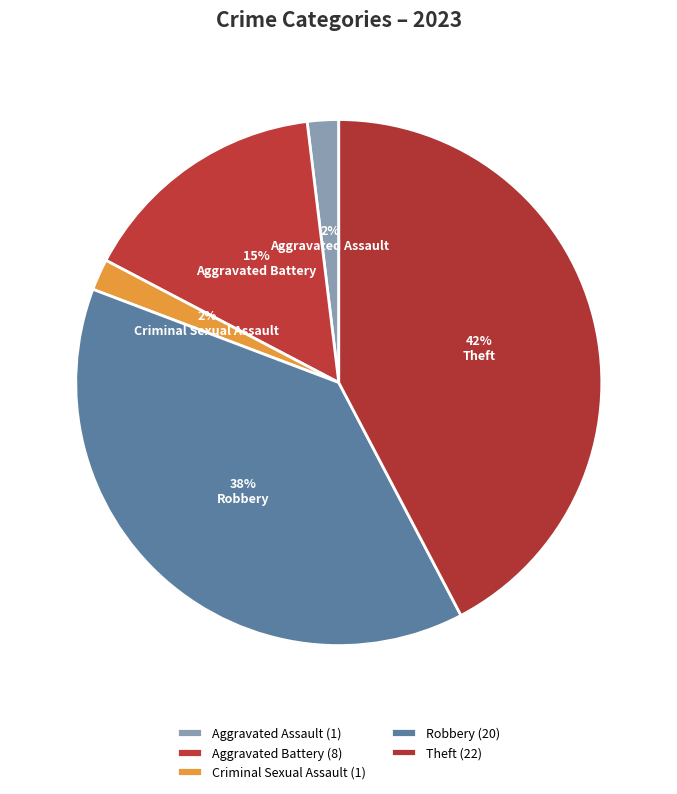

Count the number of slices in the pie.

5